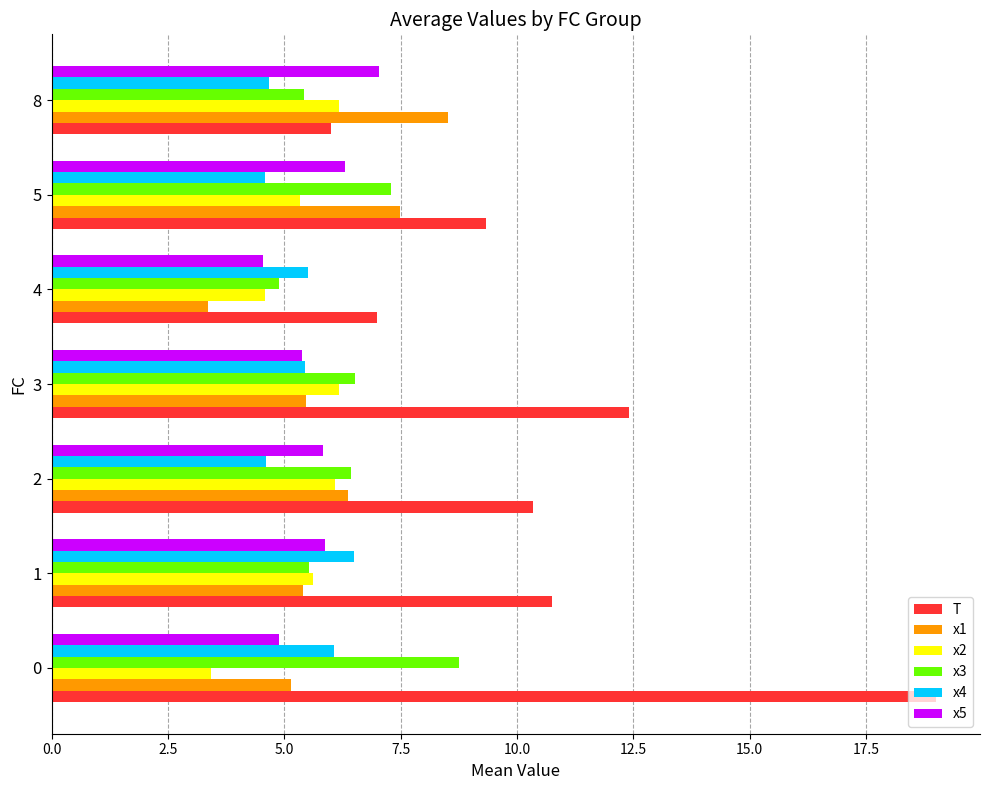

What is the lowest value of the x2 series?

3.4